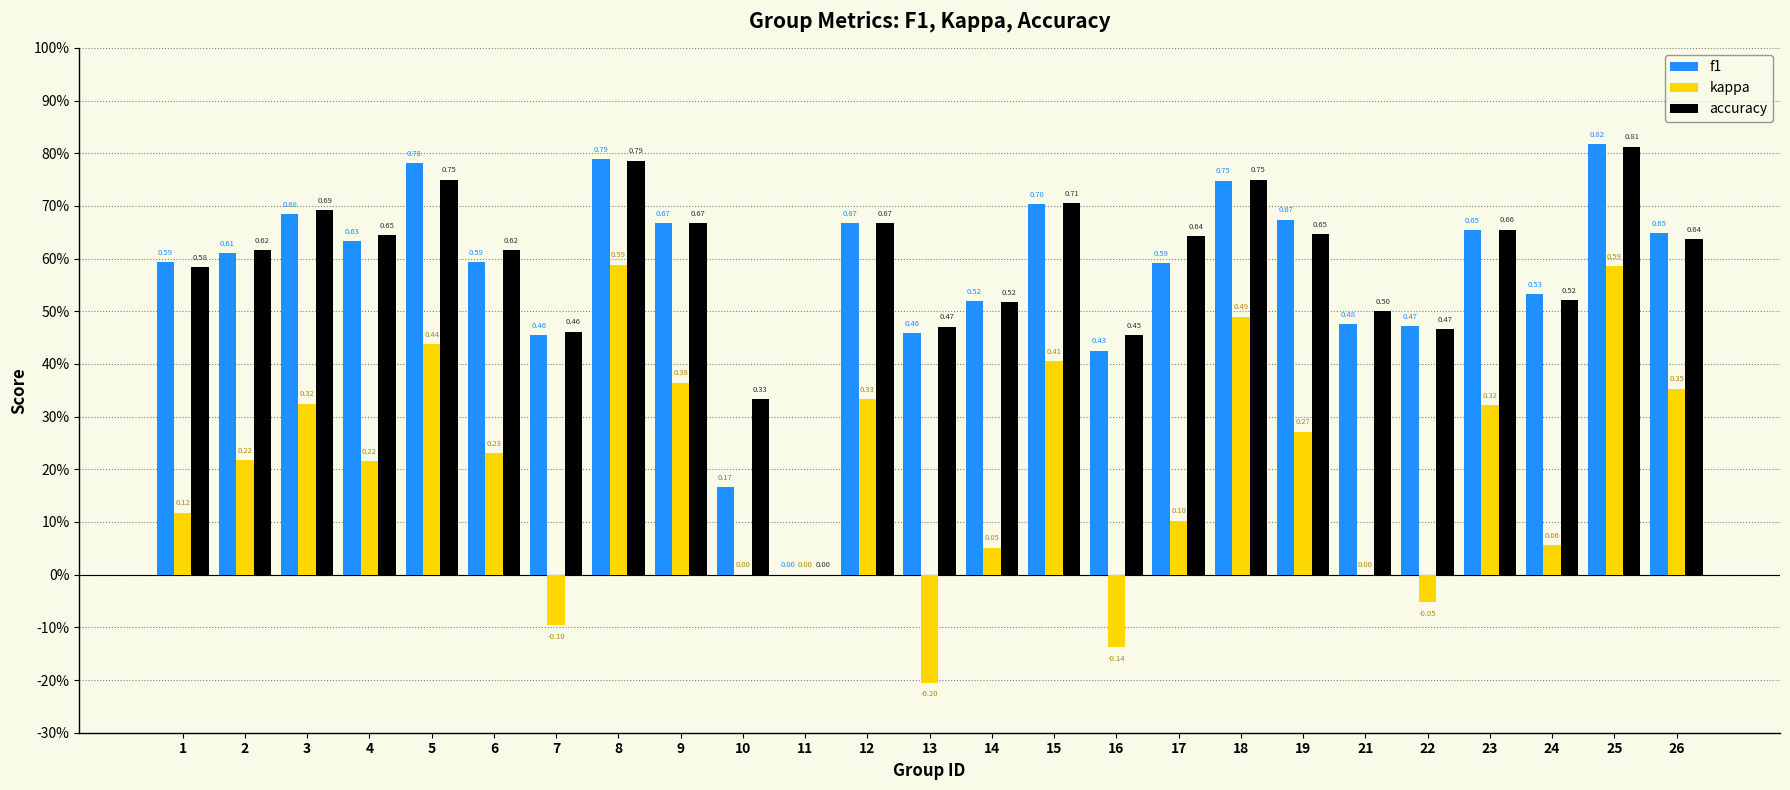

Is the value of accuracy at 14 greater than the value of kappa at 18?

Yes